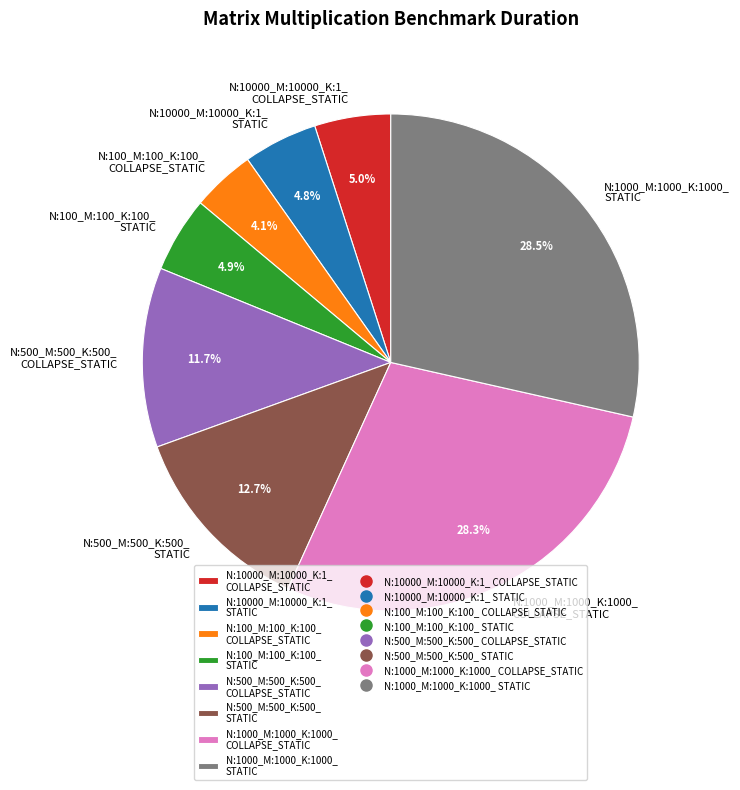

Between N:1000_M:1000_K:1000_ STATIC and N:500_M:500_K:500_ STATIC, which is larger?

N:1000_M:1000_K:1000_ STATIC